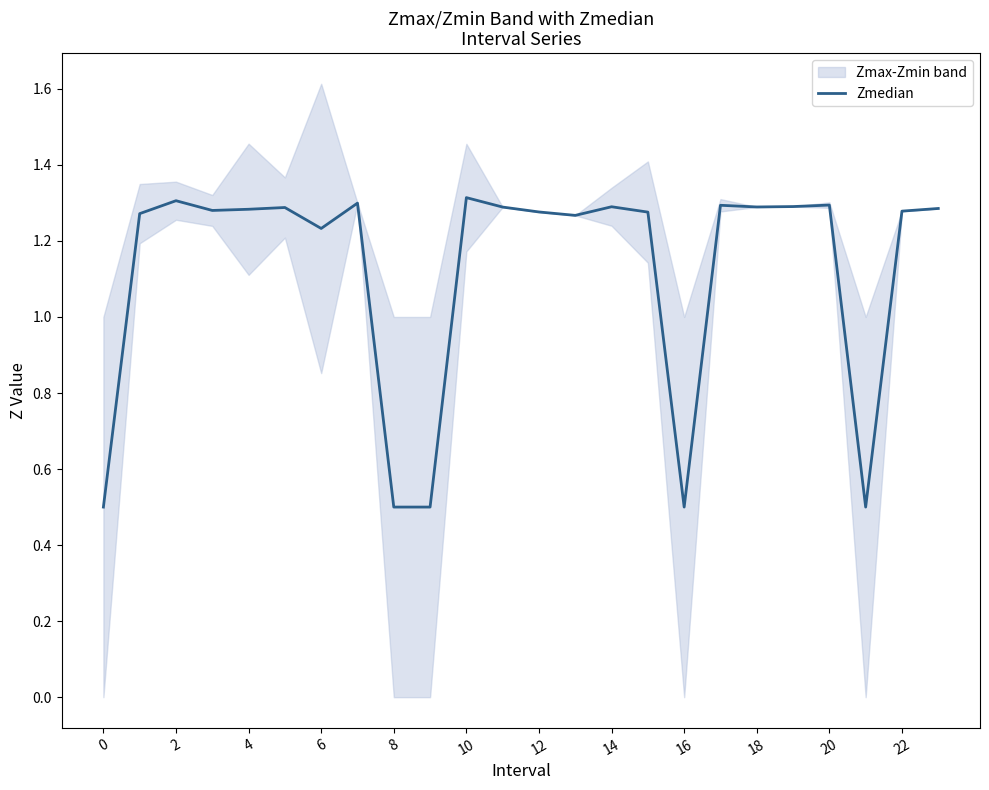

The Zmedian series shows 0.6 at 20. True or false?

False